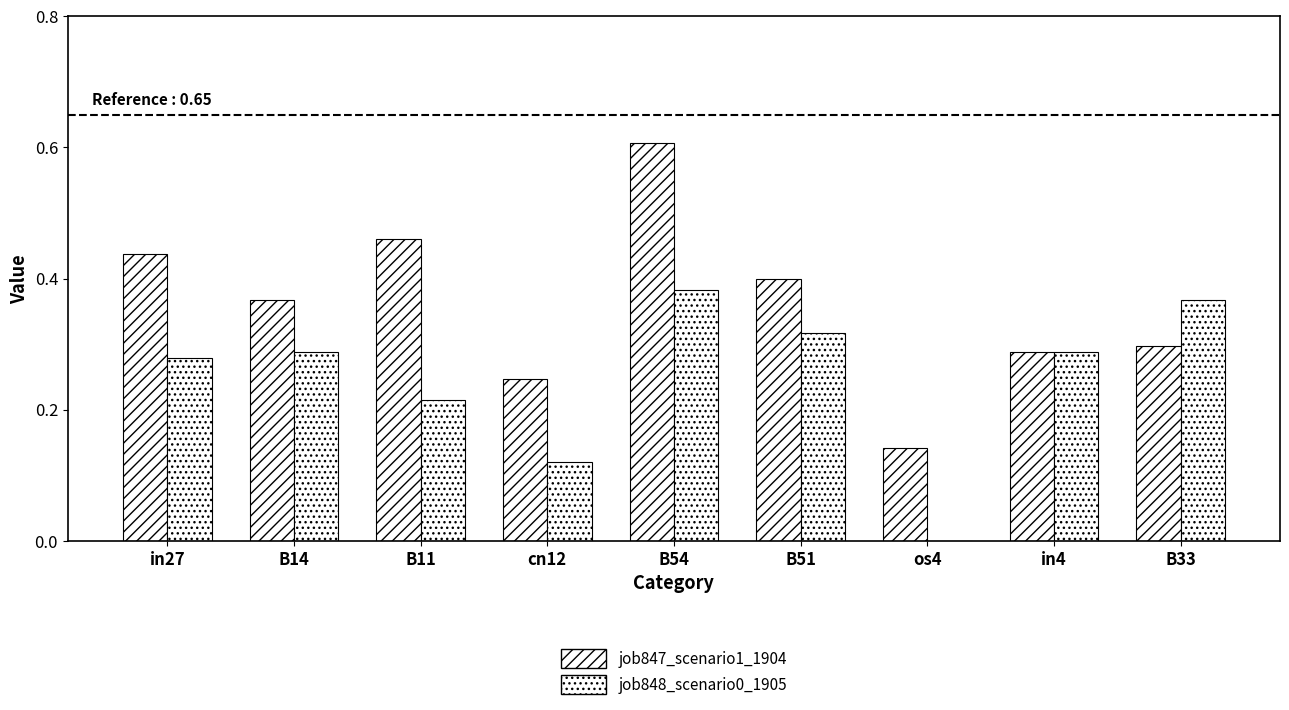

What is the sum of all job848_scenario0_1905 values?

2.3